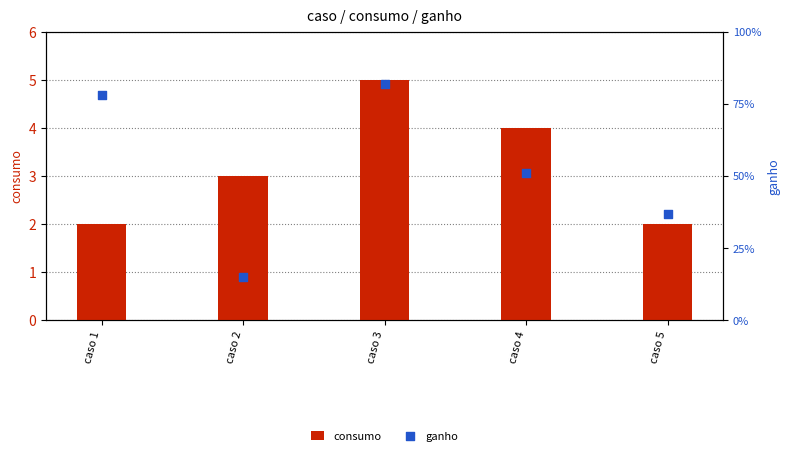

What is the total value across all series at caso 5?

2.4